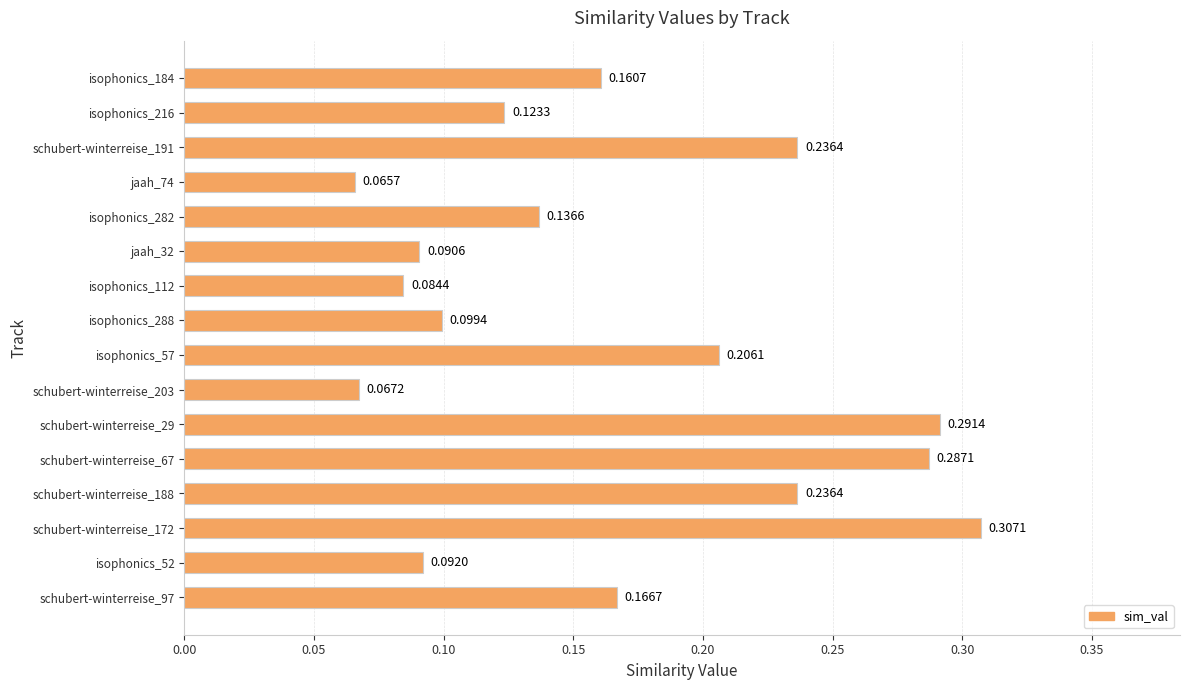

What is the sum of all values?

2.7